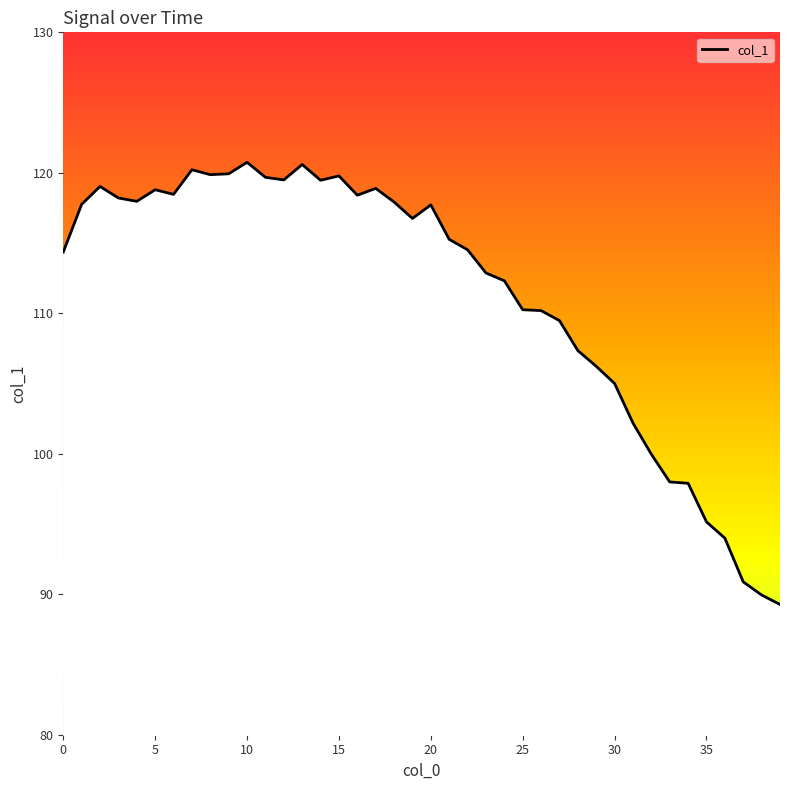

What is the change in value from 12 to 16?

-1.1